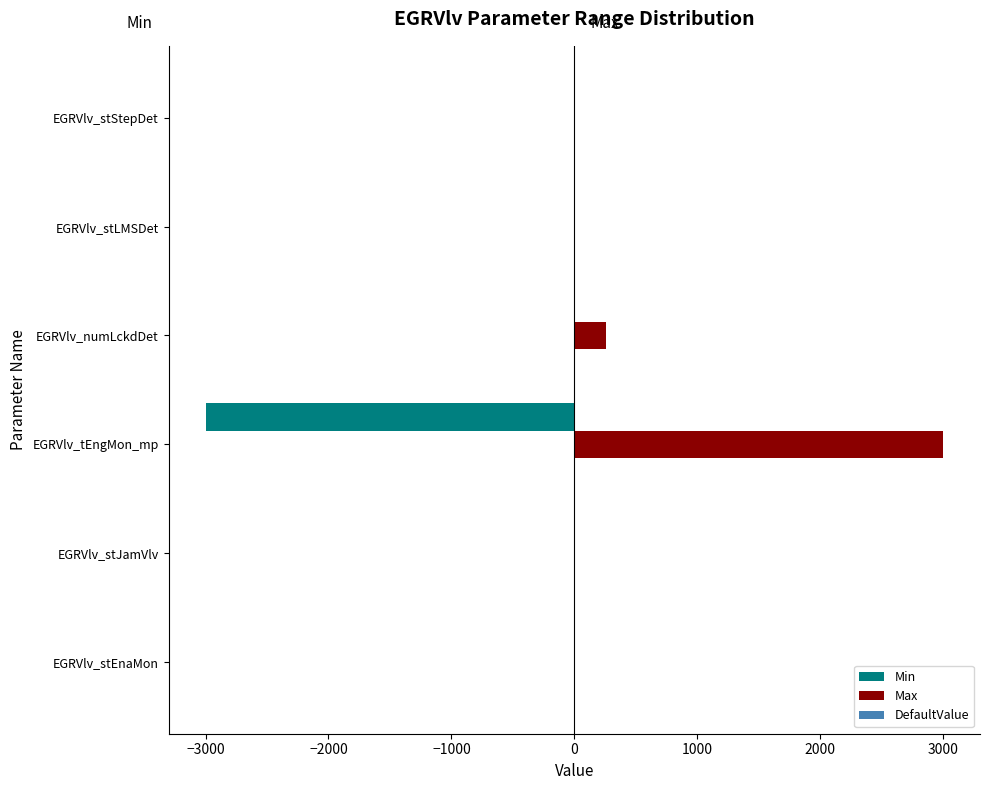

Which category has the highest value across all series?

EGRVlv_tEngMon_mp